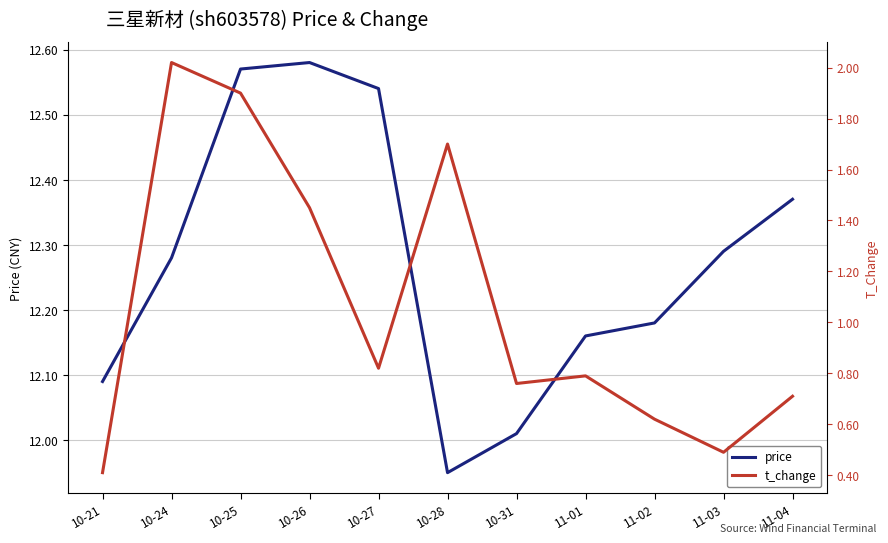

True or false: price and t_change cross at least once.

False